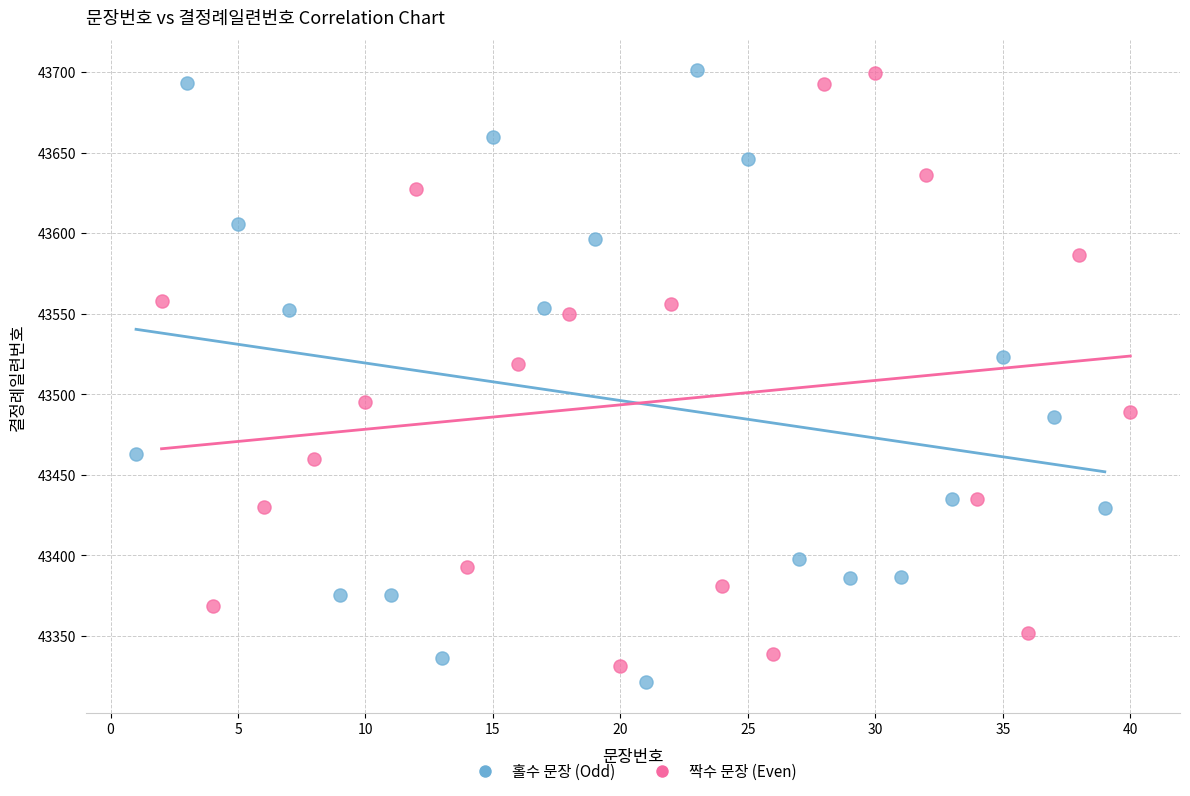

Which series has the widest spread of Y values?

홀수 문장 (Odd)